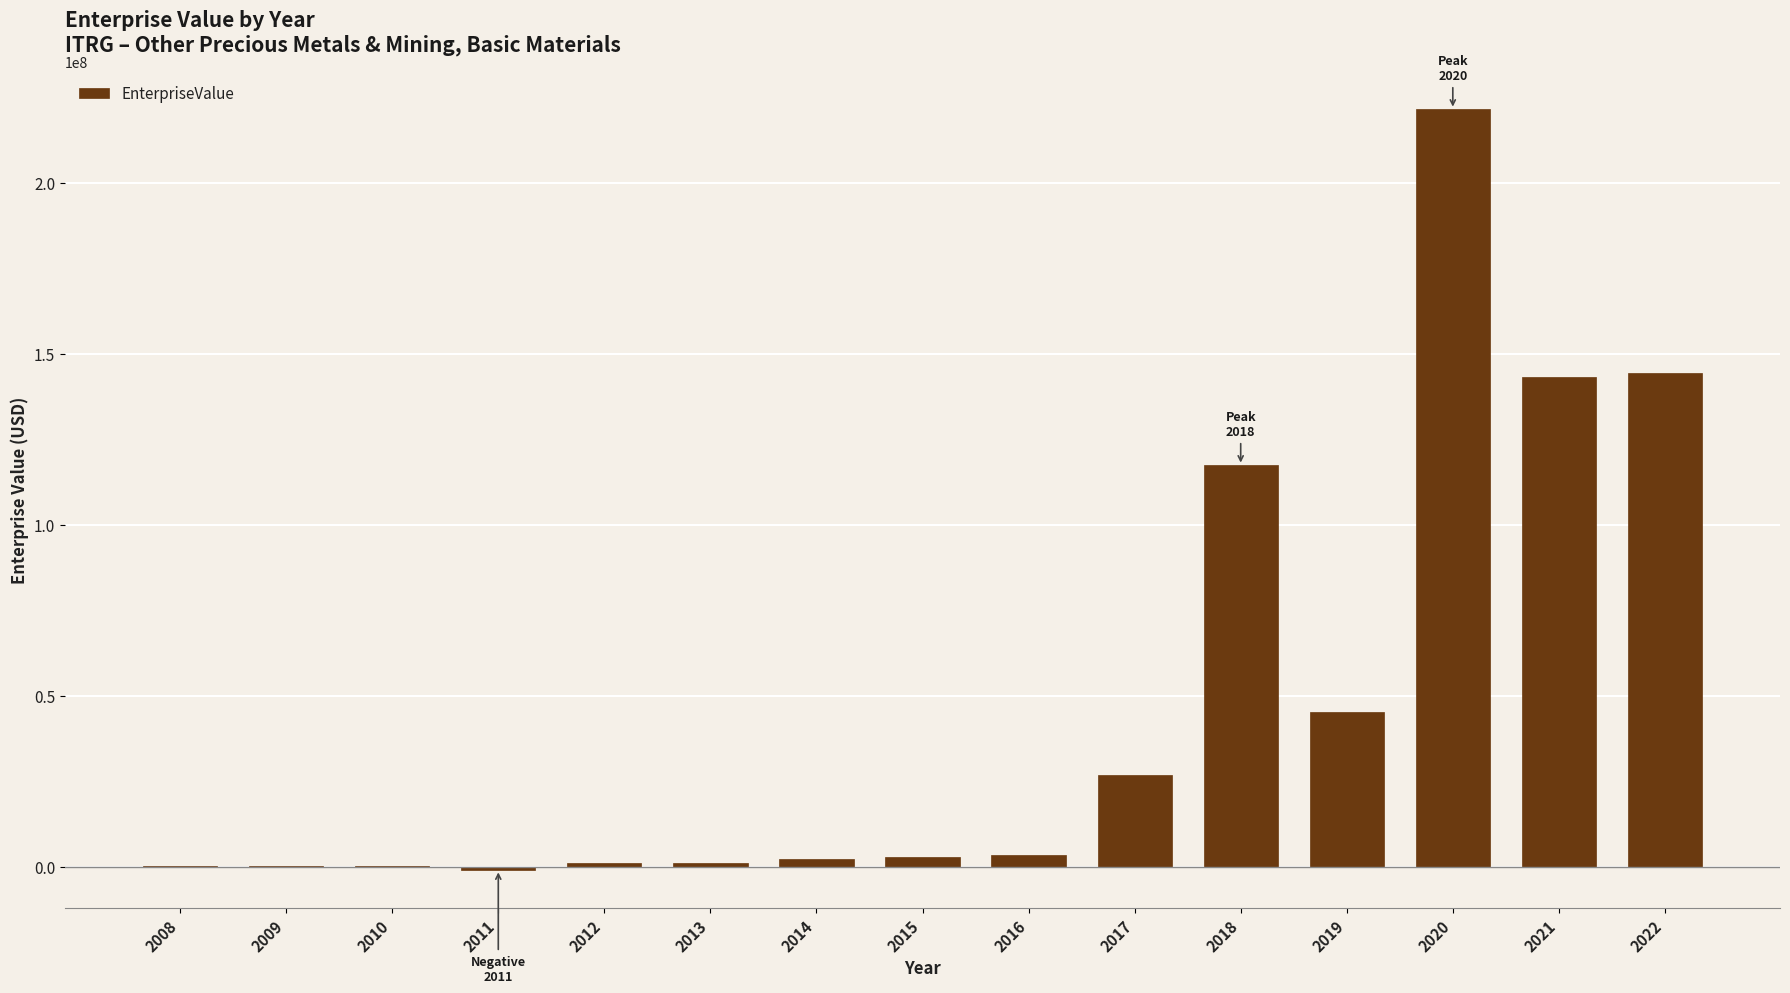

Is it true that the value at 2021 is 31030978.2?

False